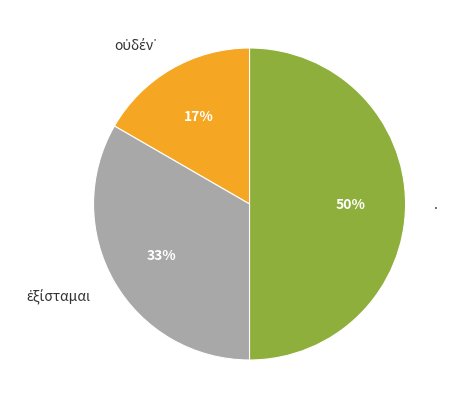

To the nearest percent, what portion does . represent?

50%